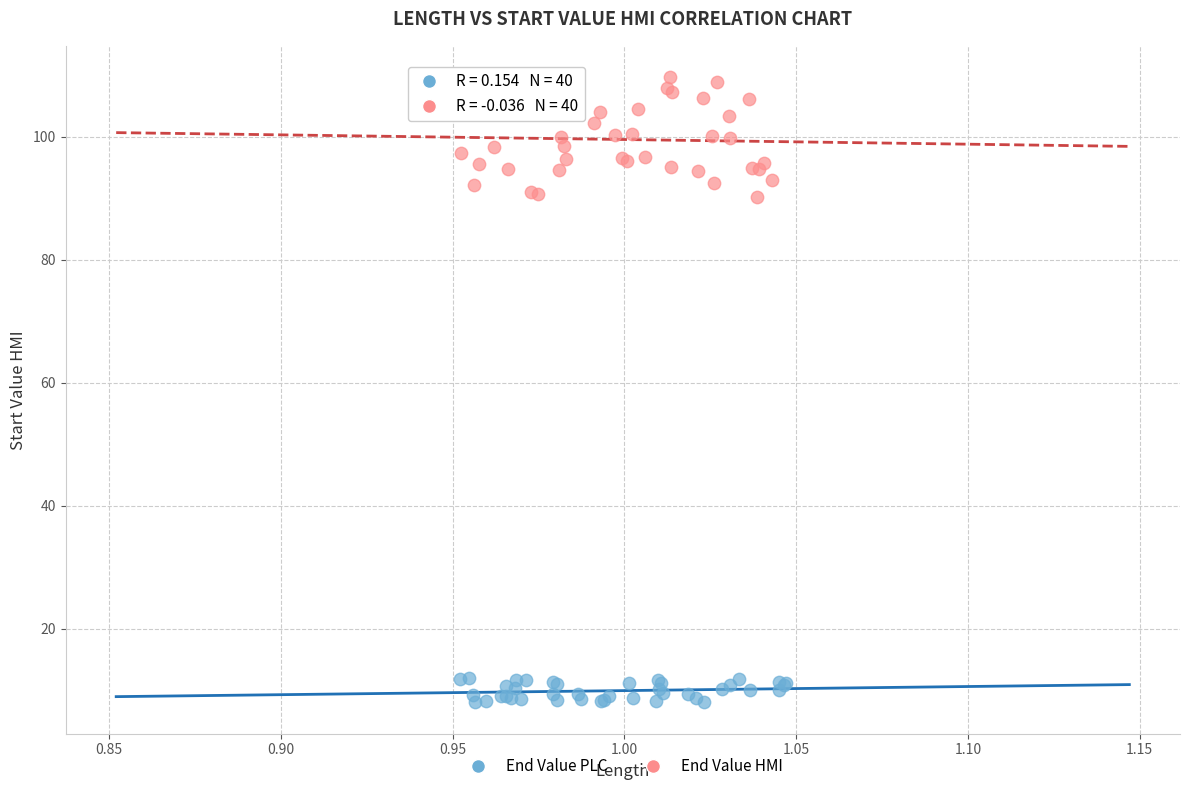

Which series has the widest spread of Y values?

End Value HMI